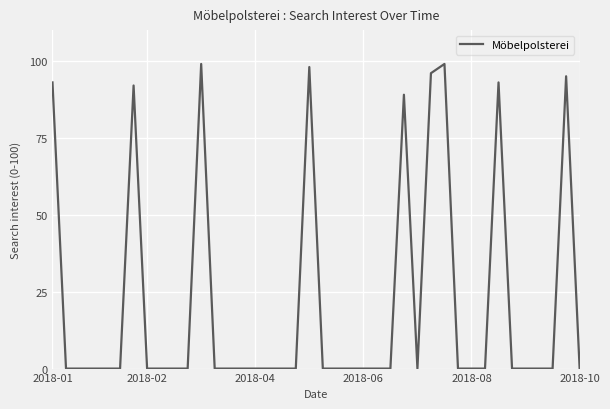

What is the greatest value displayed?

99